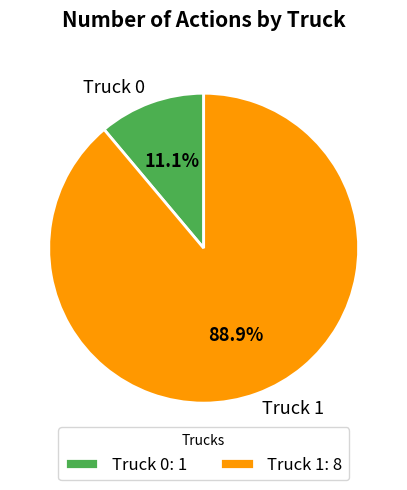

Rank the categories by value from lowest to highest.

Truck 0, Truck 1